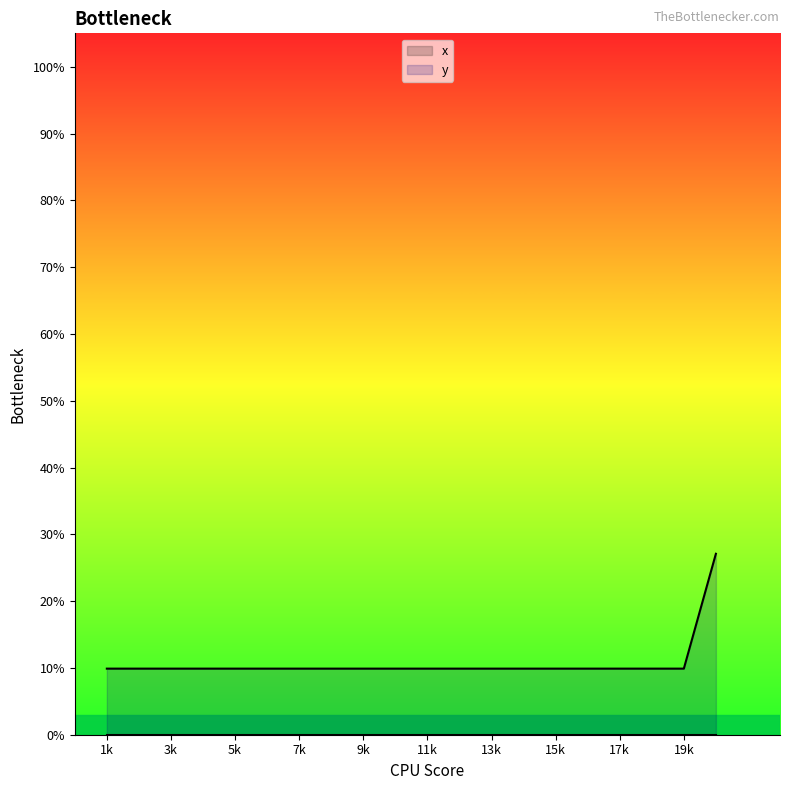

Reading right to left, what are all the values shown in this chart?

27.1	9.9	9.9	9.9	9.9	9.9	9.9	9.9	9.9	9.9	9.9	9.9	9.9	9.9	9.9	9.9	9.9	9.9	9.9	9.9